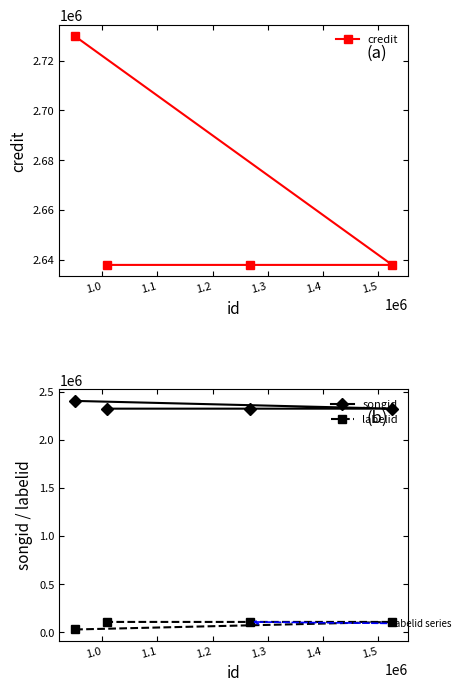

What are all the series names shown in the legend?

credit, songid, labelid